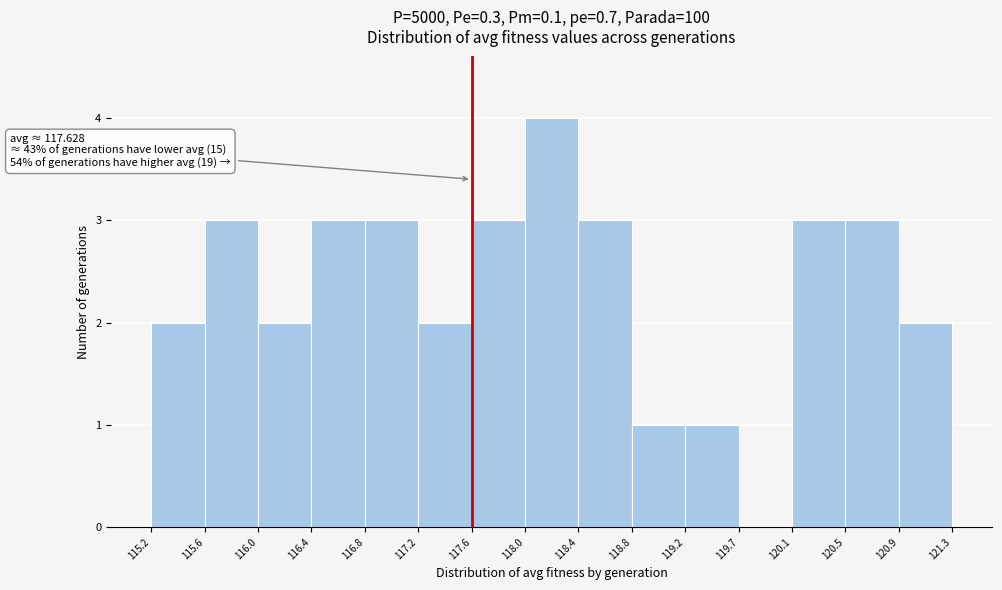

Over which range of the x-axis is the bar tallest?

118.0 to 118.4